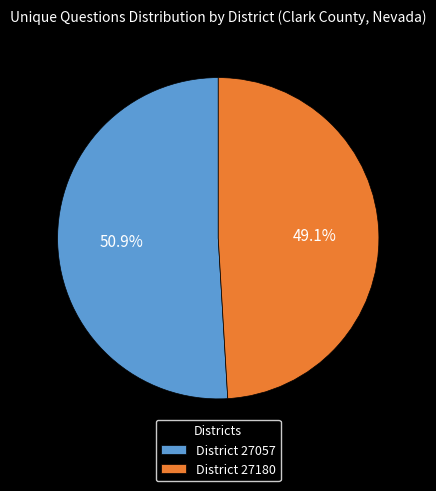

What is the largest slice in the pie chart?

District 27057